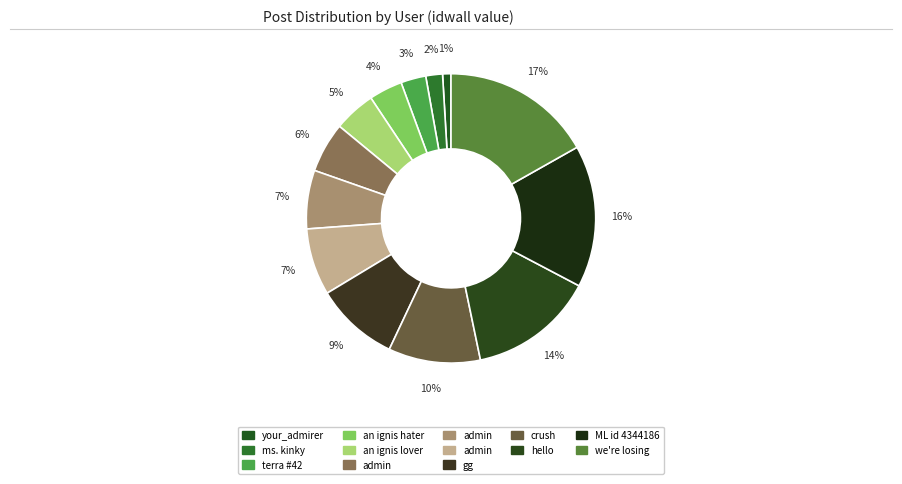

How many segments does this pie chart have?

13